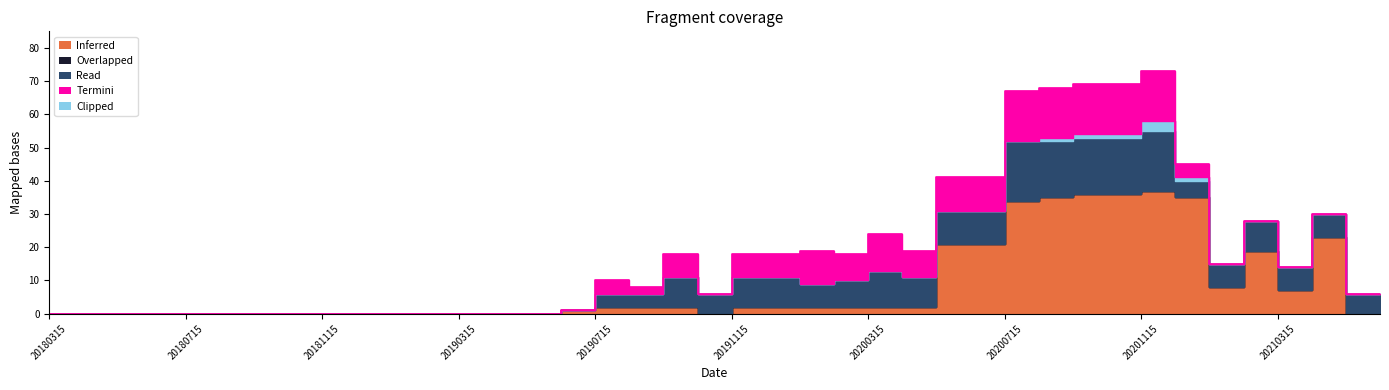

Rank the series at 20200515 from lowest to highest value.

Overlapped, Clipped, Read, Termini, Inferred